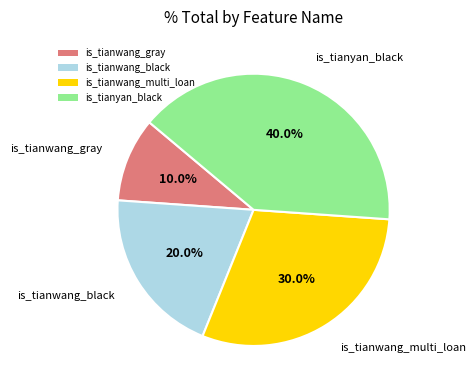

Is there a majority slice in this chart?

No